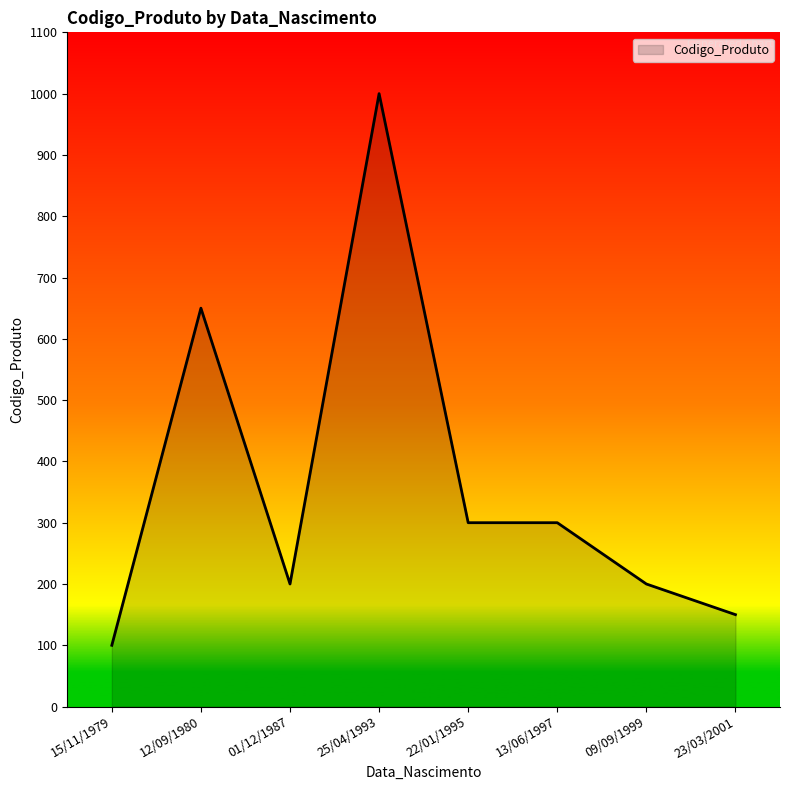

Which category has the highest value across all series?

25/04/1993